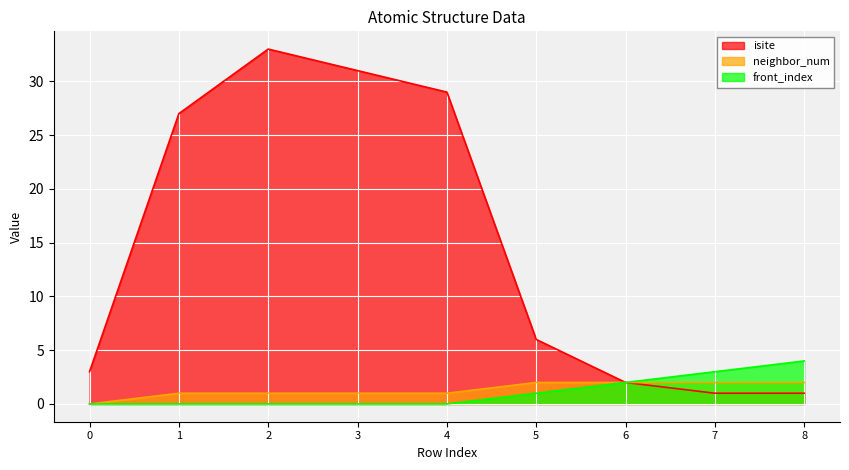

Which label corresponds to the largest value in the chart?

2